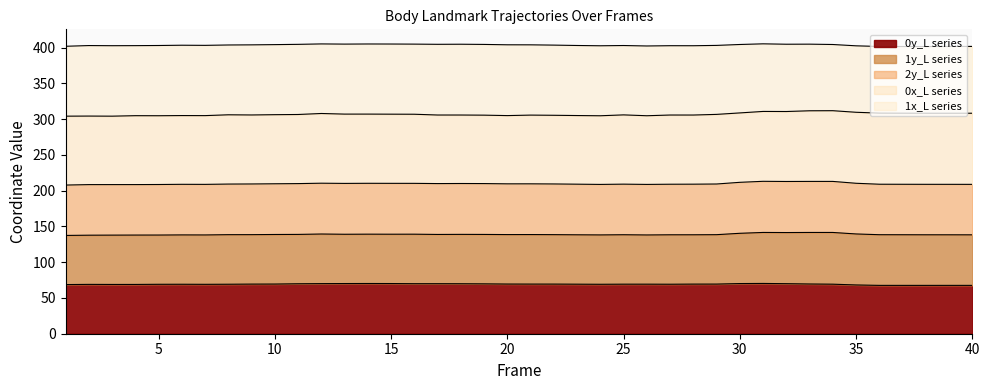

What is the lowest value of the 0y_L series series?

67.6